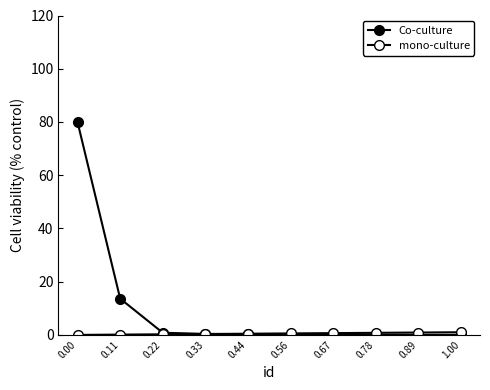

How many lines are shown in the chart?

2